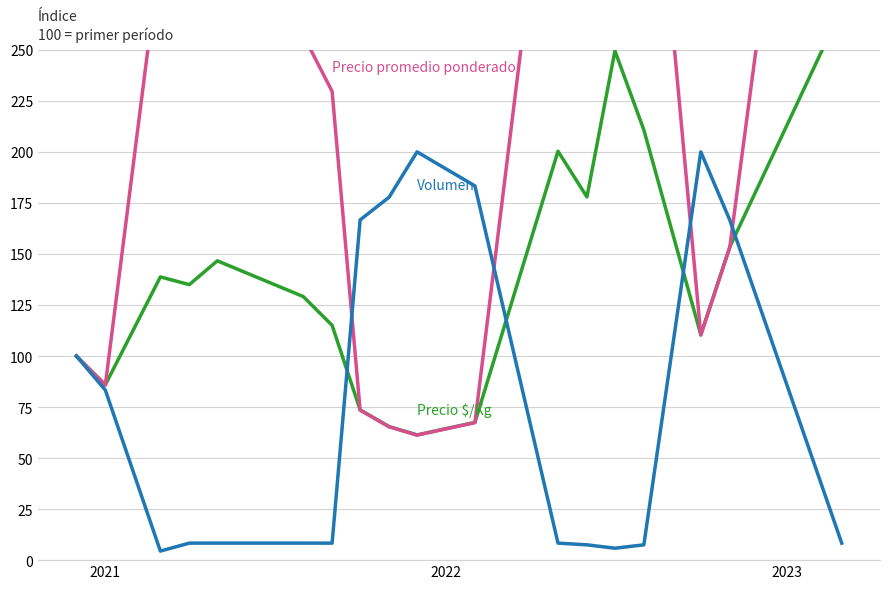

What is the smallest value displayed?

4.4